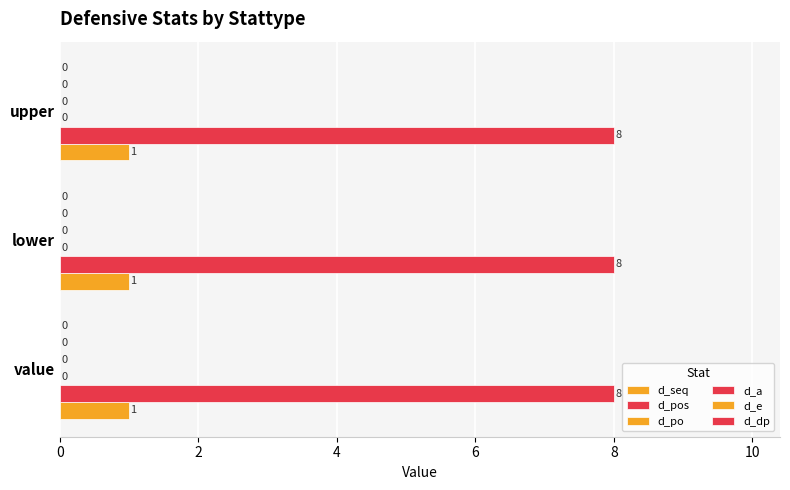

What is the maximum value shown in the chart?

8